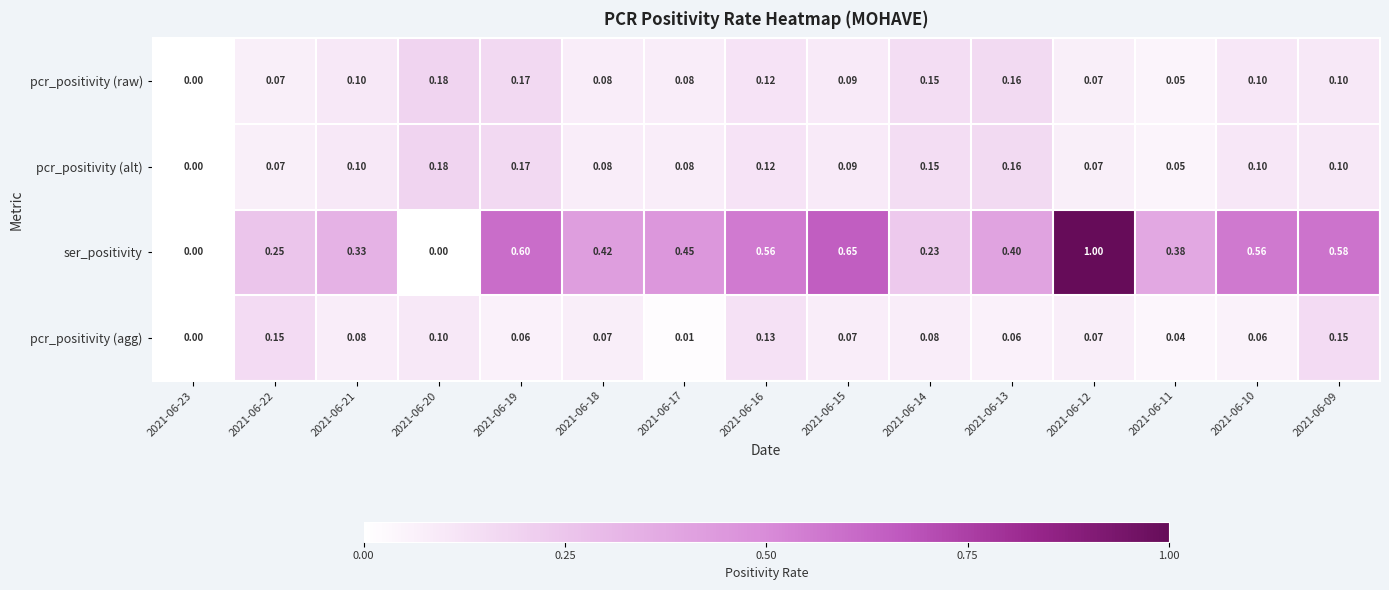

Between 2021-06-20 and 2021-06-12, which series saw the biggest shift?

ser_positivity